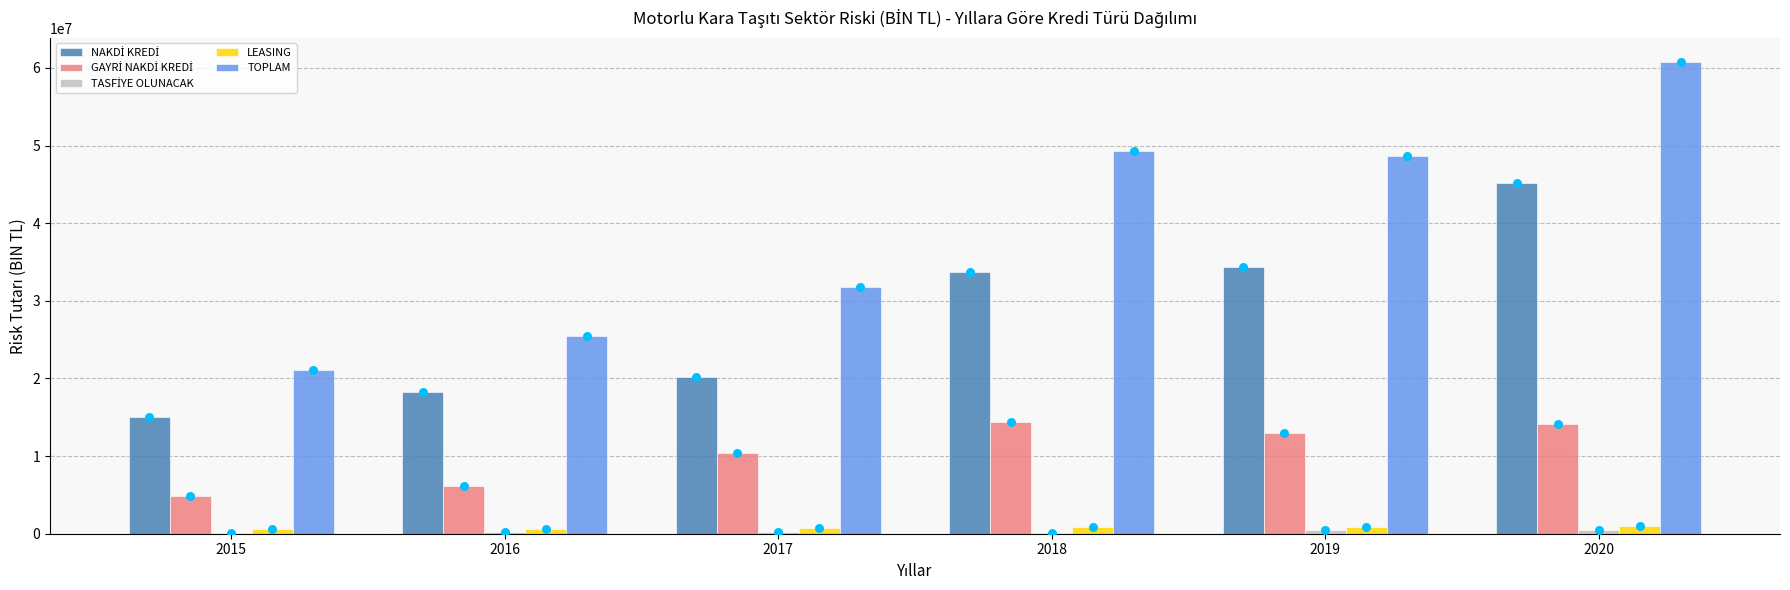

At which category is the sum across all series the highest?

2020